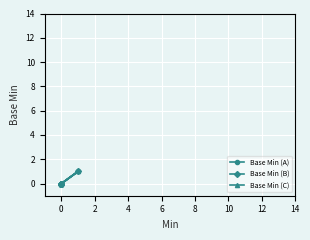

How many values in the Base Min (C) series exceed 0?

1